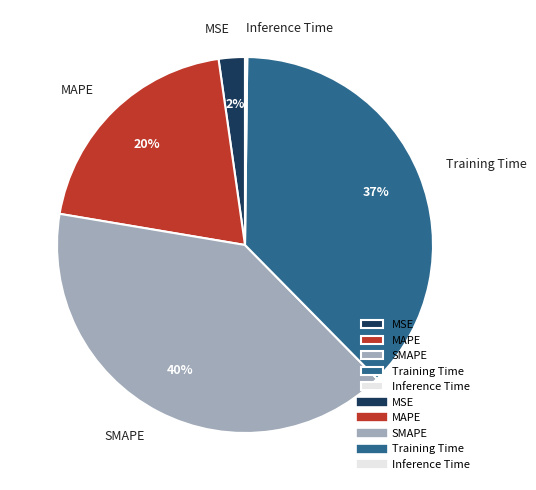

Do MSE and SMAPE together represent more than half of the pie?

No